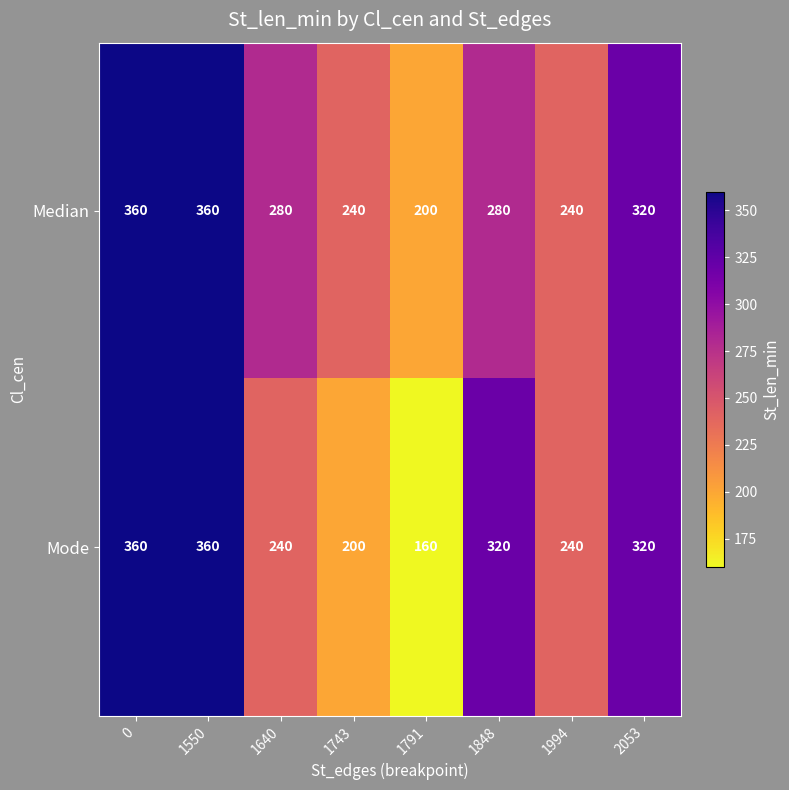

Which series changed the most between 1550 and 1640?

Mode